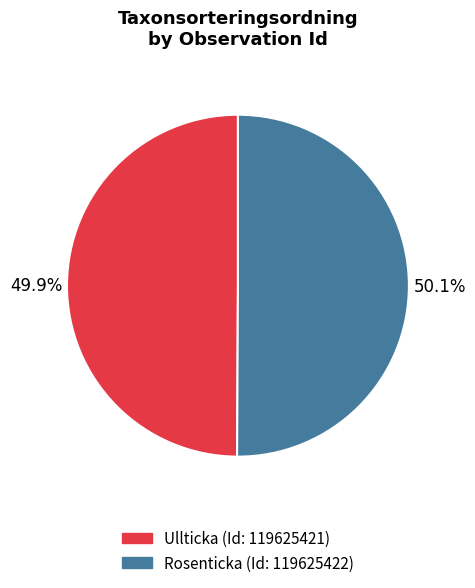

Does any single category account for the majority?

Yes